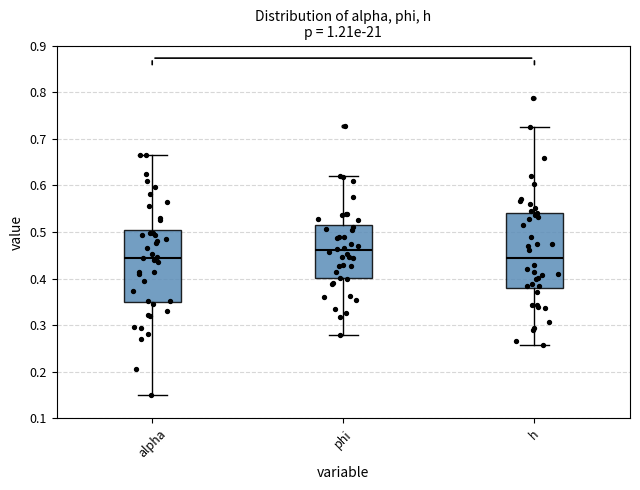

Which box has the highest median line?

phi